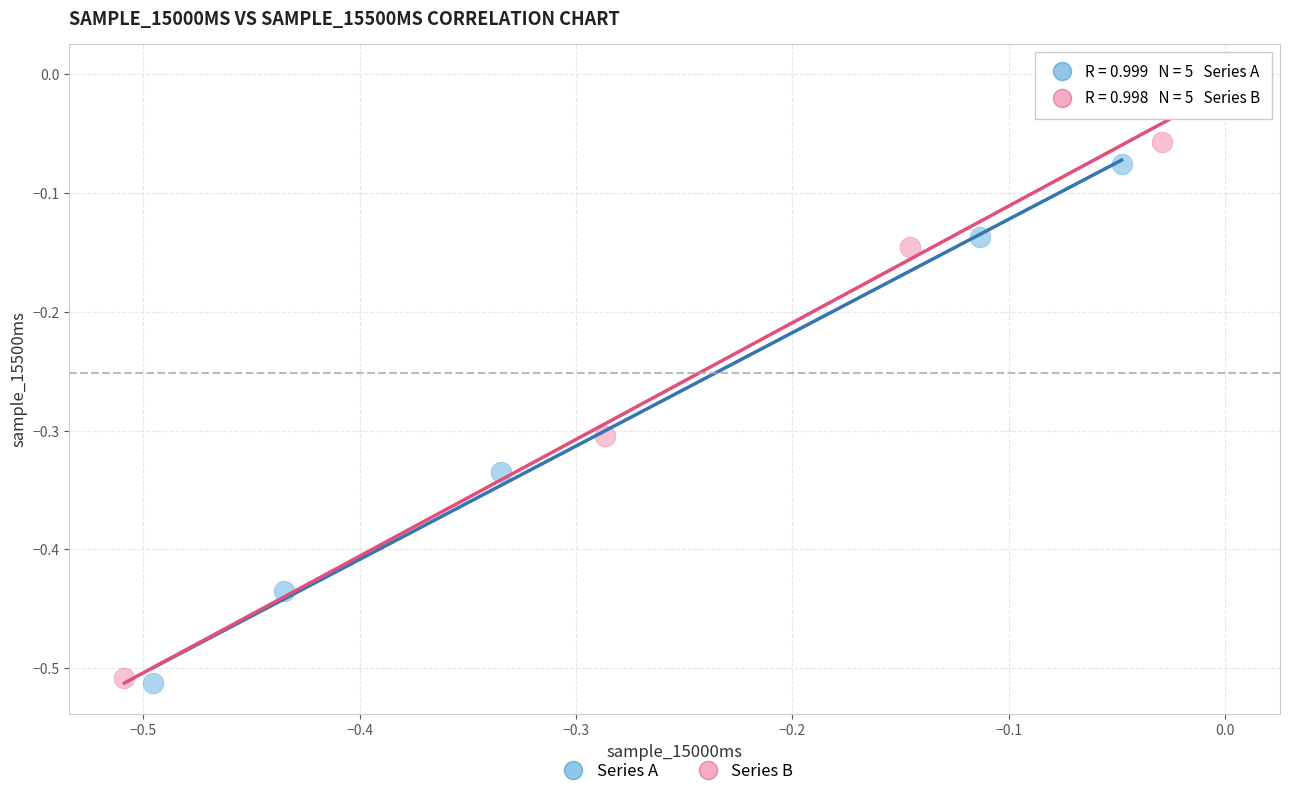

Which series has the largest Y range (max minus min)?

Series B